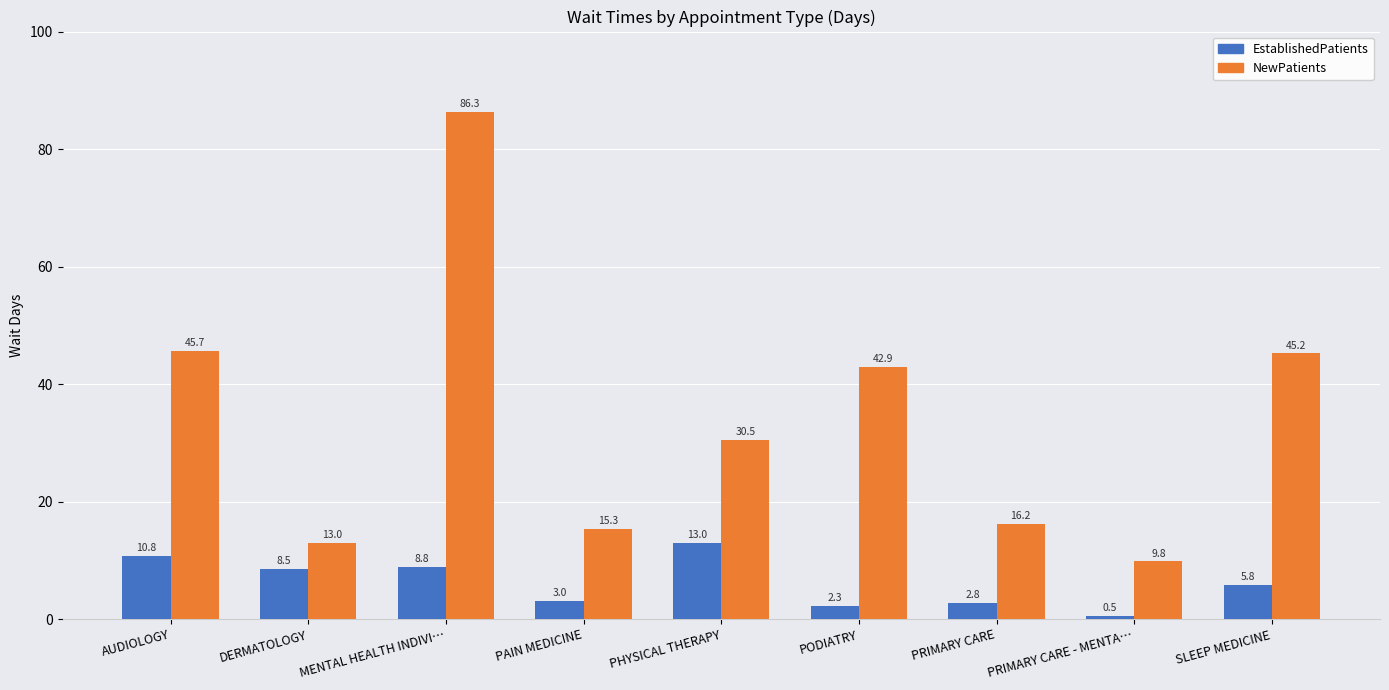

Reading left to right, transcribe all the data shown in this chart.

EstablishedPatients: AUDIOLOGY=10.8	DERMATOLOGY=8.5	MENTAL HEALTH INDIVI…=8.8	PAIN MEDICINE=3.0	PHYSICAL THERAPY=13.0	PODIATRY=2.3	PRIMARY CARE=2.8	PRIMARY CARE - MENTA…=0.5	SLEEP MEDICINE=5.8
NewPatients: AUDIOLOGY=45.7	DERMATOLOGY=13.0	MENTAL HEALTH INDIVI…=86.3	PAIN MEDICINE=15.3	PHYSICAL THERAPY=30.5	PODIATRY=42.9	PRIMARY CARE=16.2	PRIMARY CARE - MENTA…=9.8	SLEEP MEDICINE=45.2